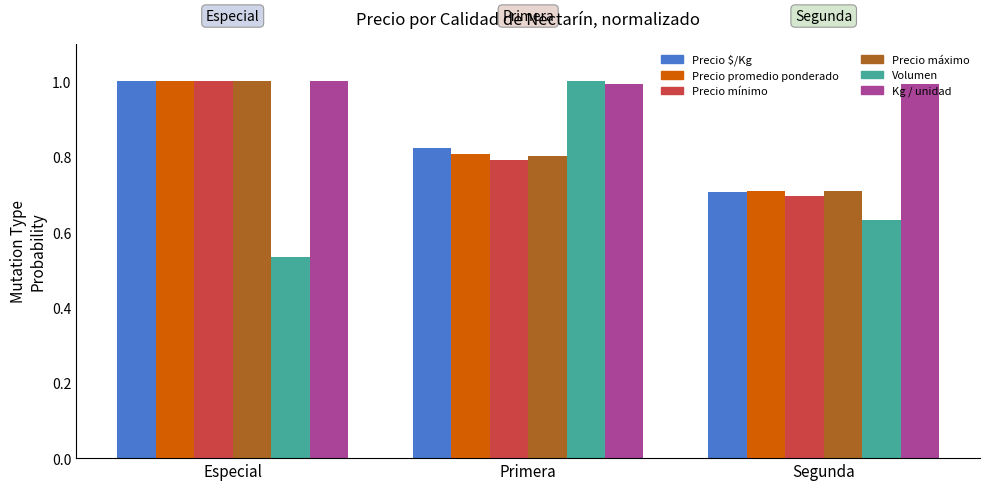

How many bars are there in total?

18